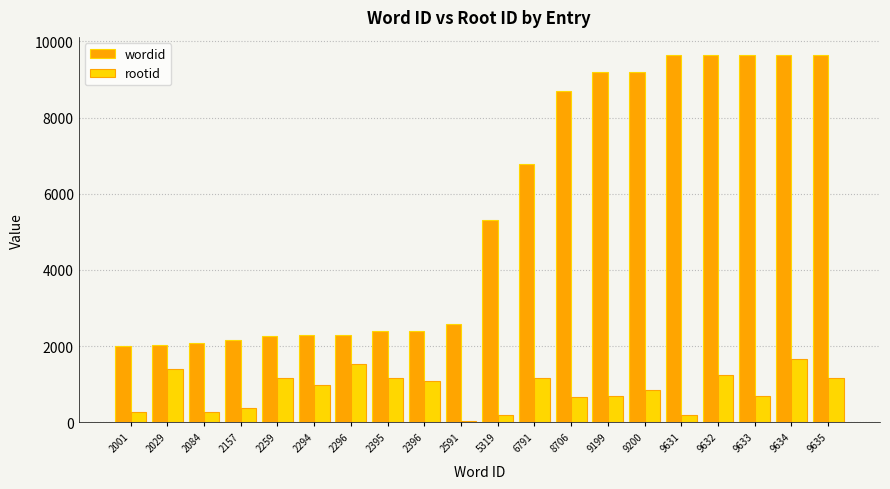

What is the approximate value of wordid at 9632, to the nearest 10?

9630